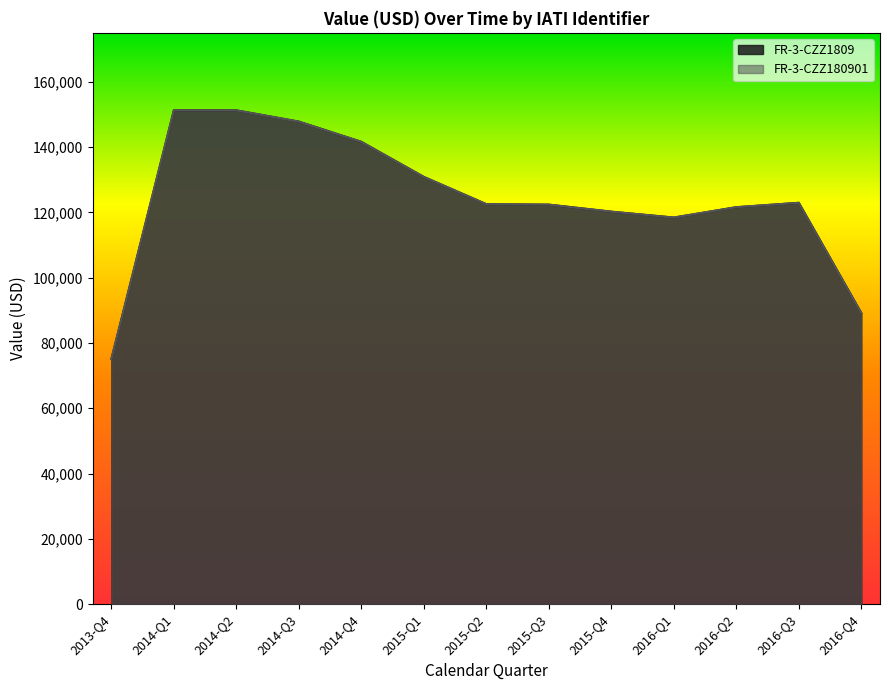

What is the greatest value displayed?

151277.8